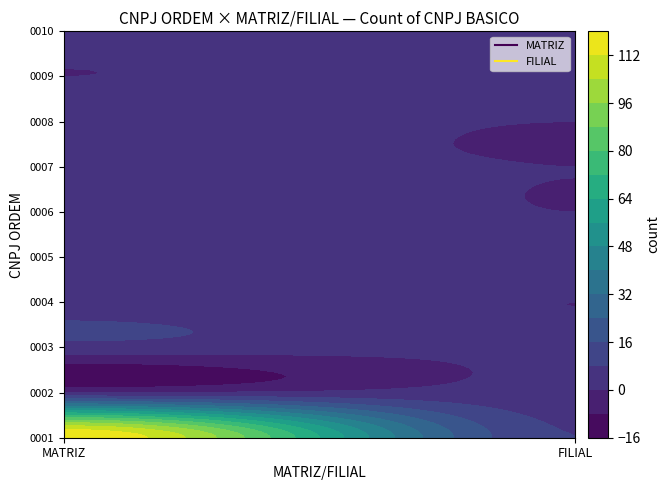

What is the spread (max minus min) of values at FILIAL?

8